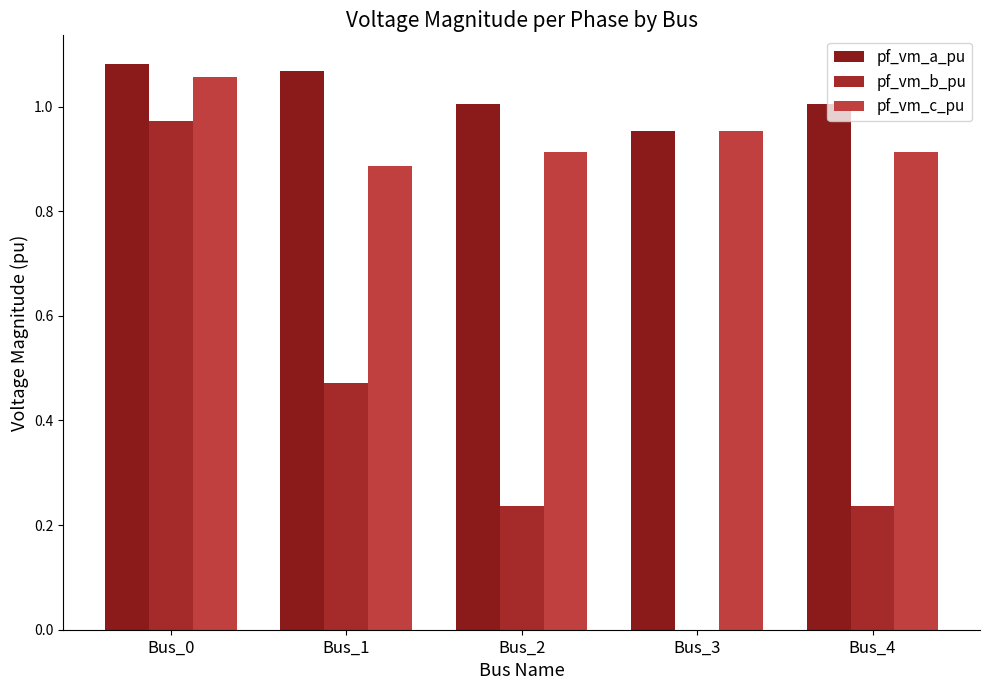

What is the total value across all series at Bus_4?

2.2